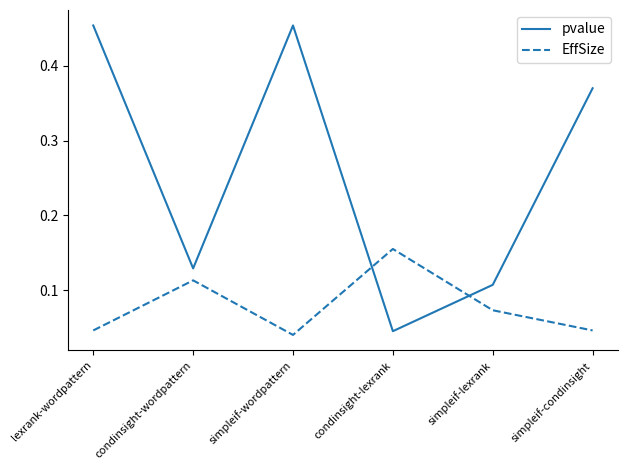

Is the value of EffSize at simpleif-wordpattern greater than the value of pvalue at lexrank-wordpattern?

No